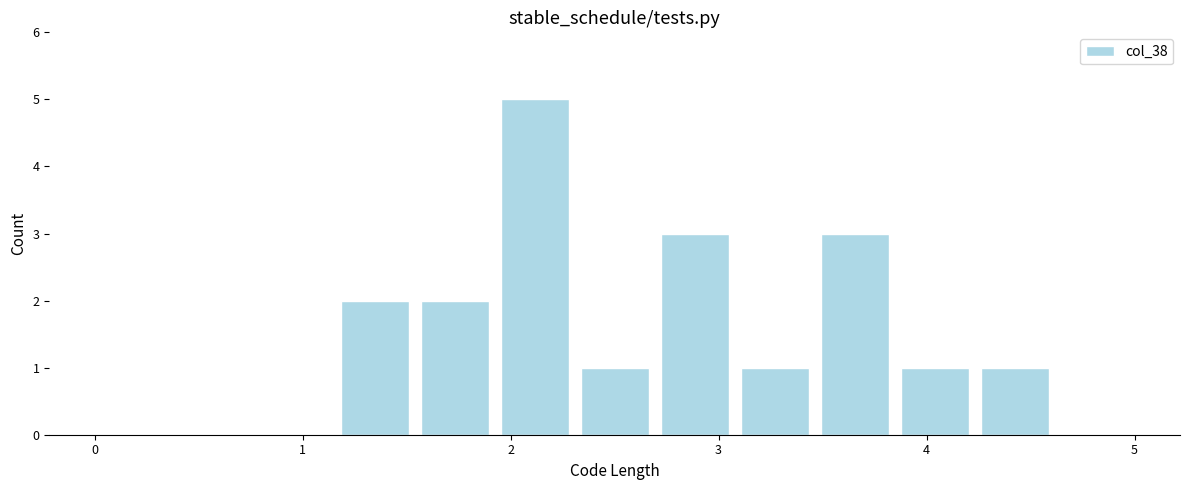

Read against the x-axis, roughly where is the centre of the tallest bar?

2.1